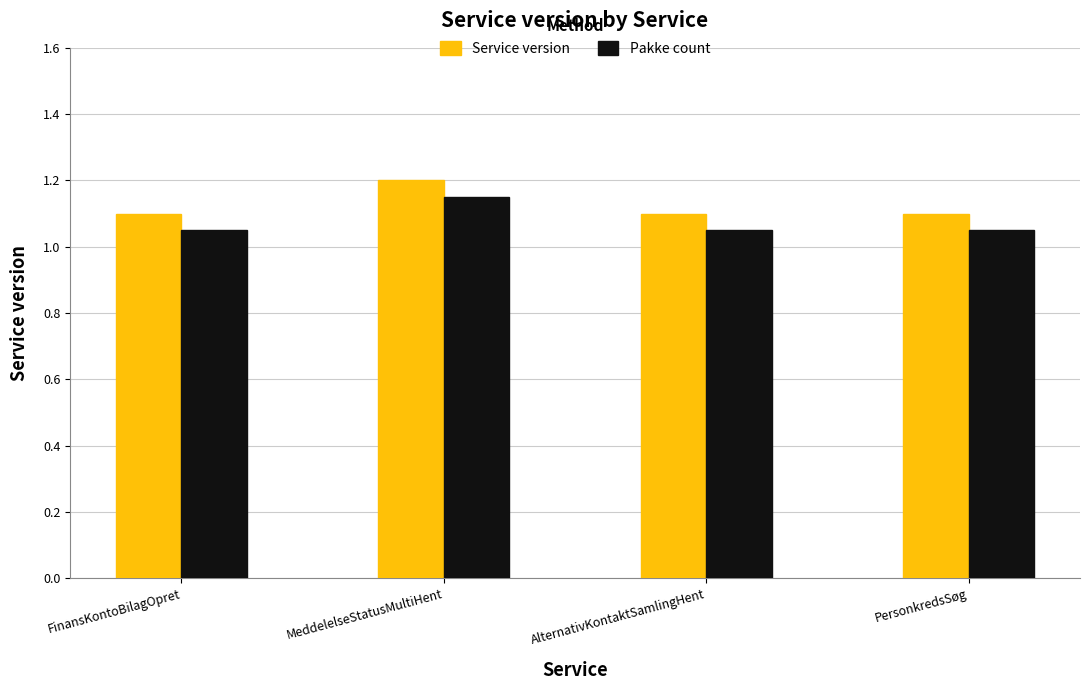

Which category has the highest value in the Service version series?

MeddelelseStatusMultiHent